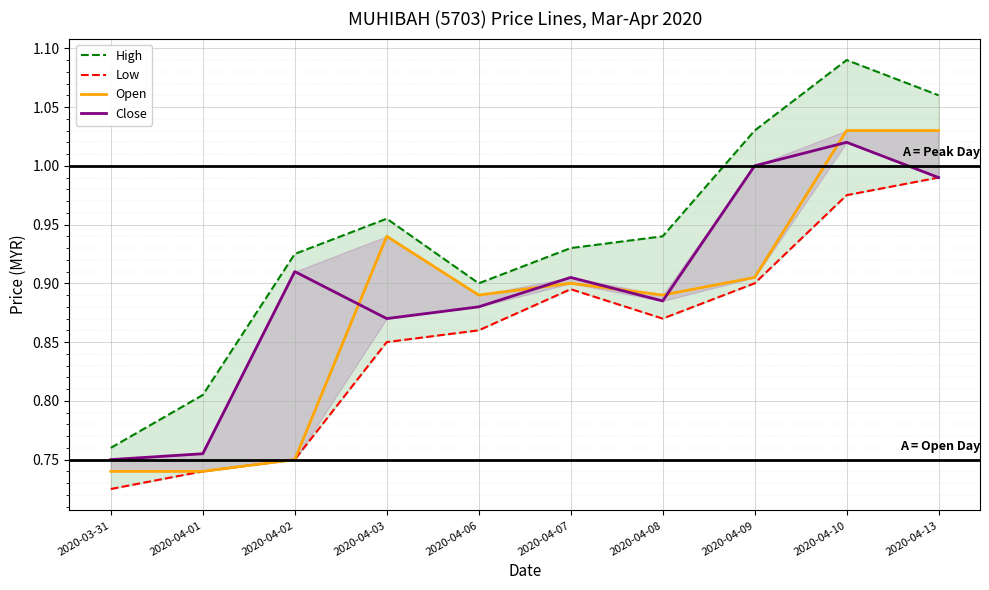

True or false: High has more than 0 points higher than both neighbors.

True